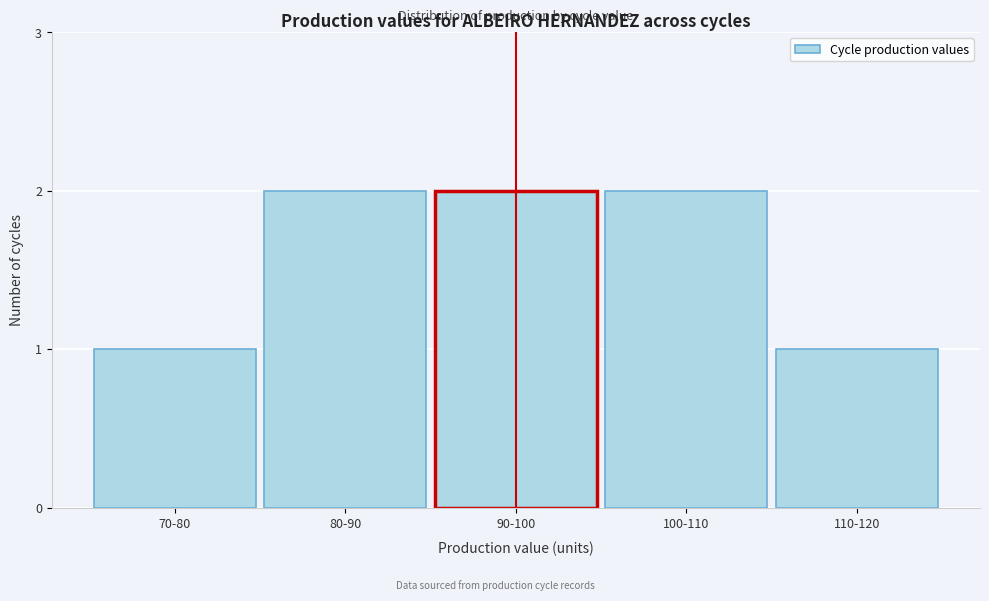

Reading left to right, extract all data points from this chart.

1	2	2	2	1